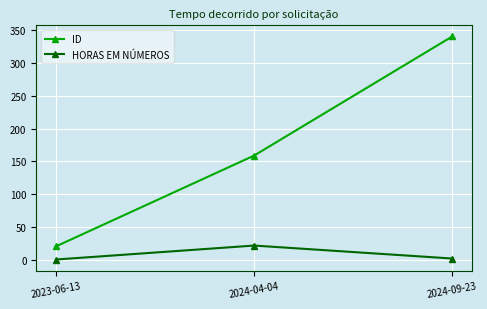

Which series has the widest spread of values?

ID